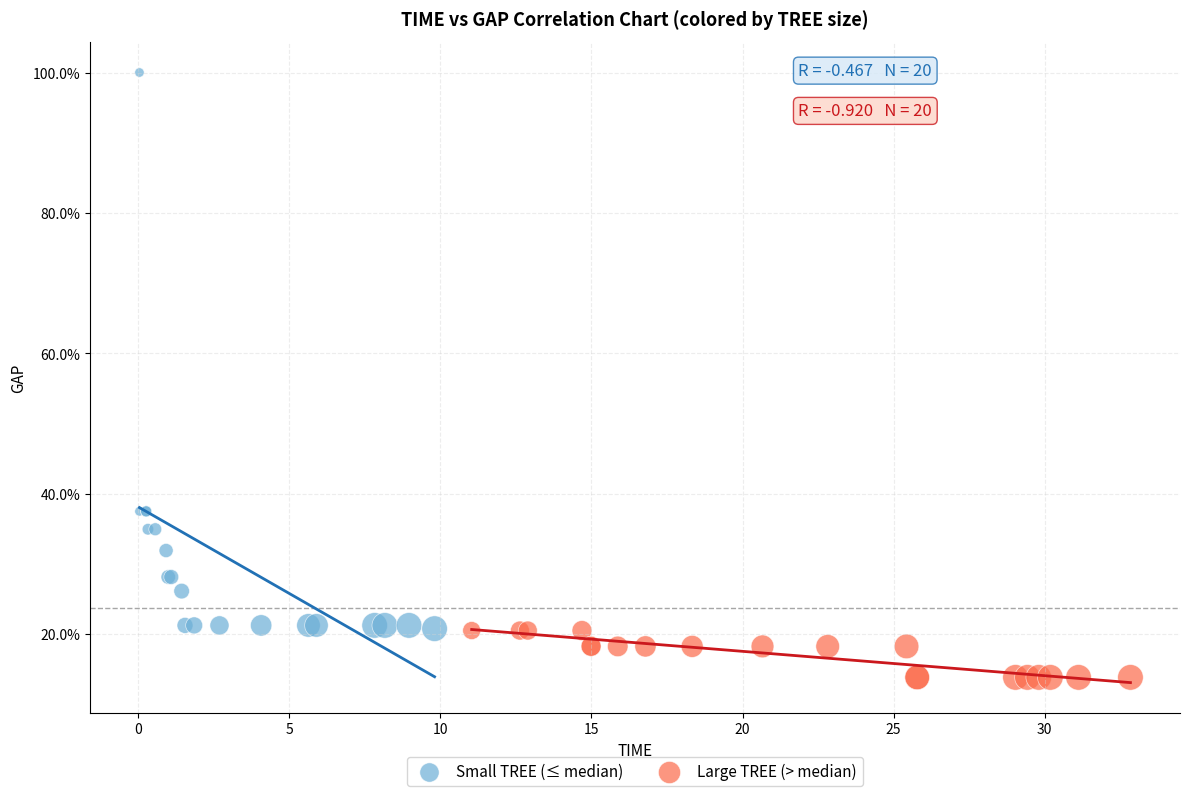

Which series has the largest Y range (max minus min)?

Small TREE (≤ median)